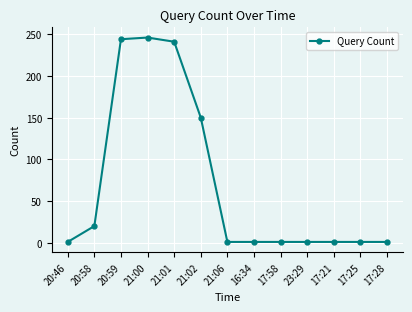

What position from the right is 17:58?

5